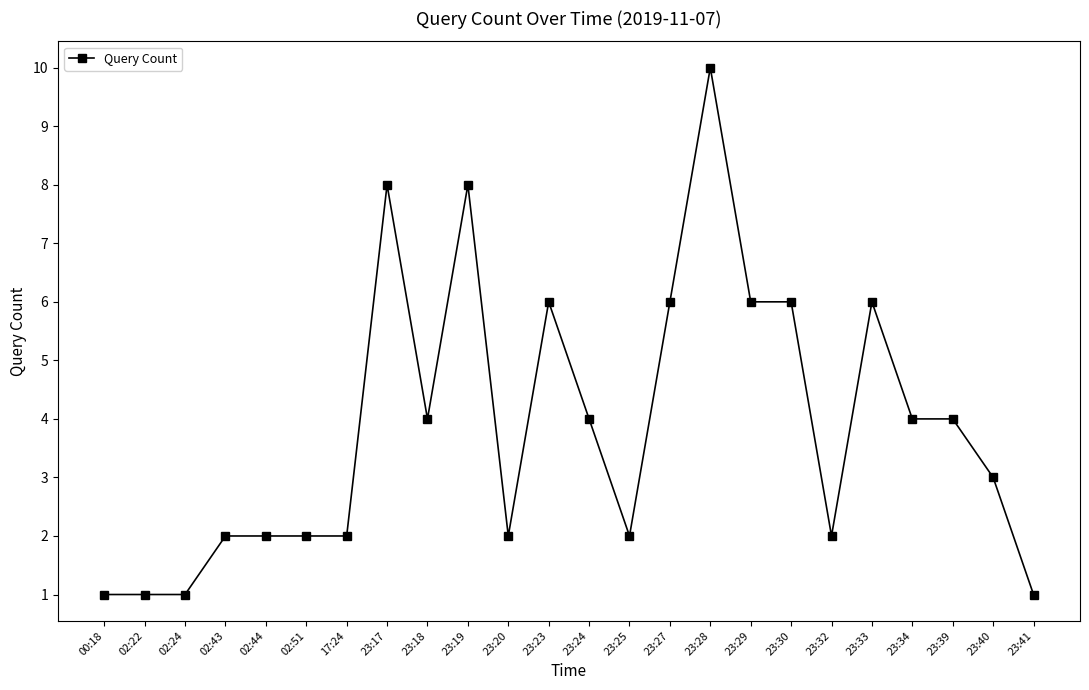

The value at 02:51 is 2. True or false?

True